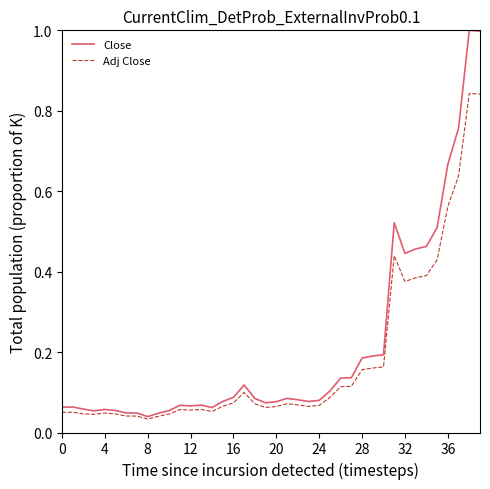

Count the number of data series in this chart.

2